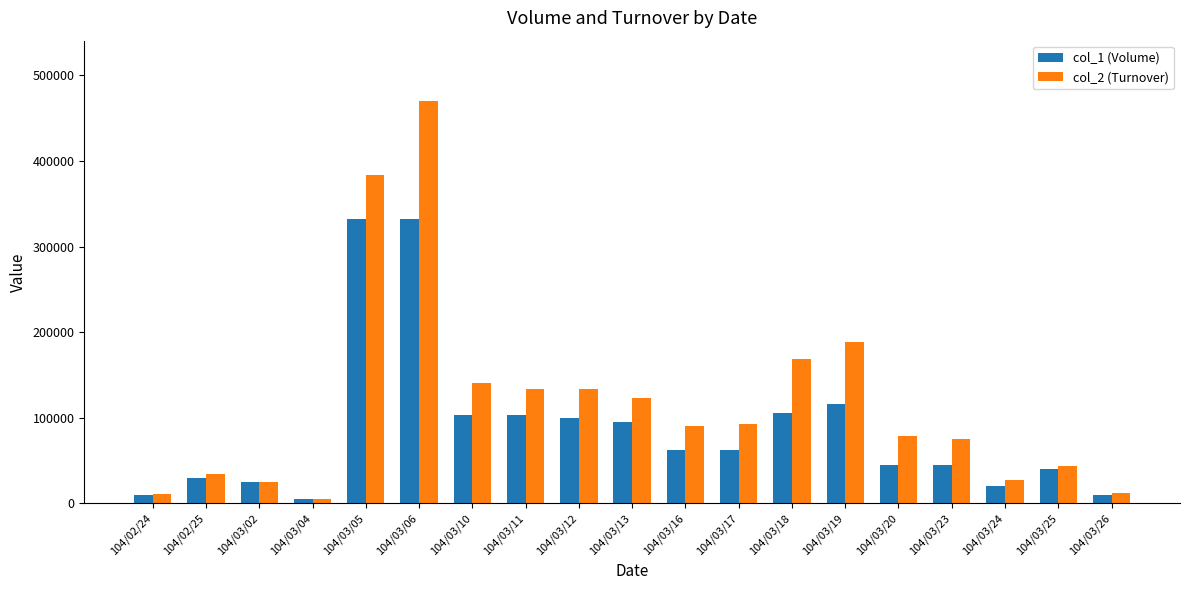

What is the sum of all col_2 (Turnover) values?

2240470